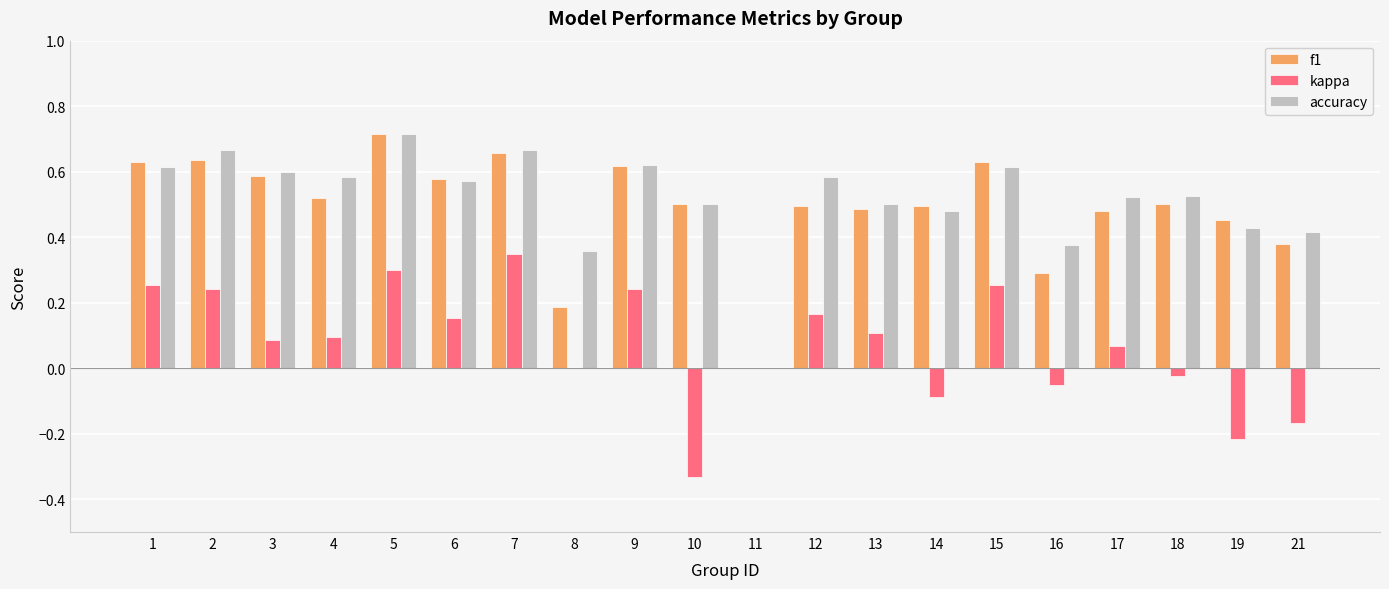

Count the number of data series in this chart.

3